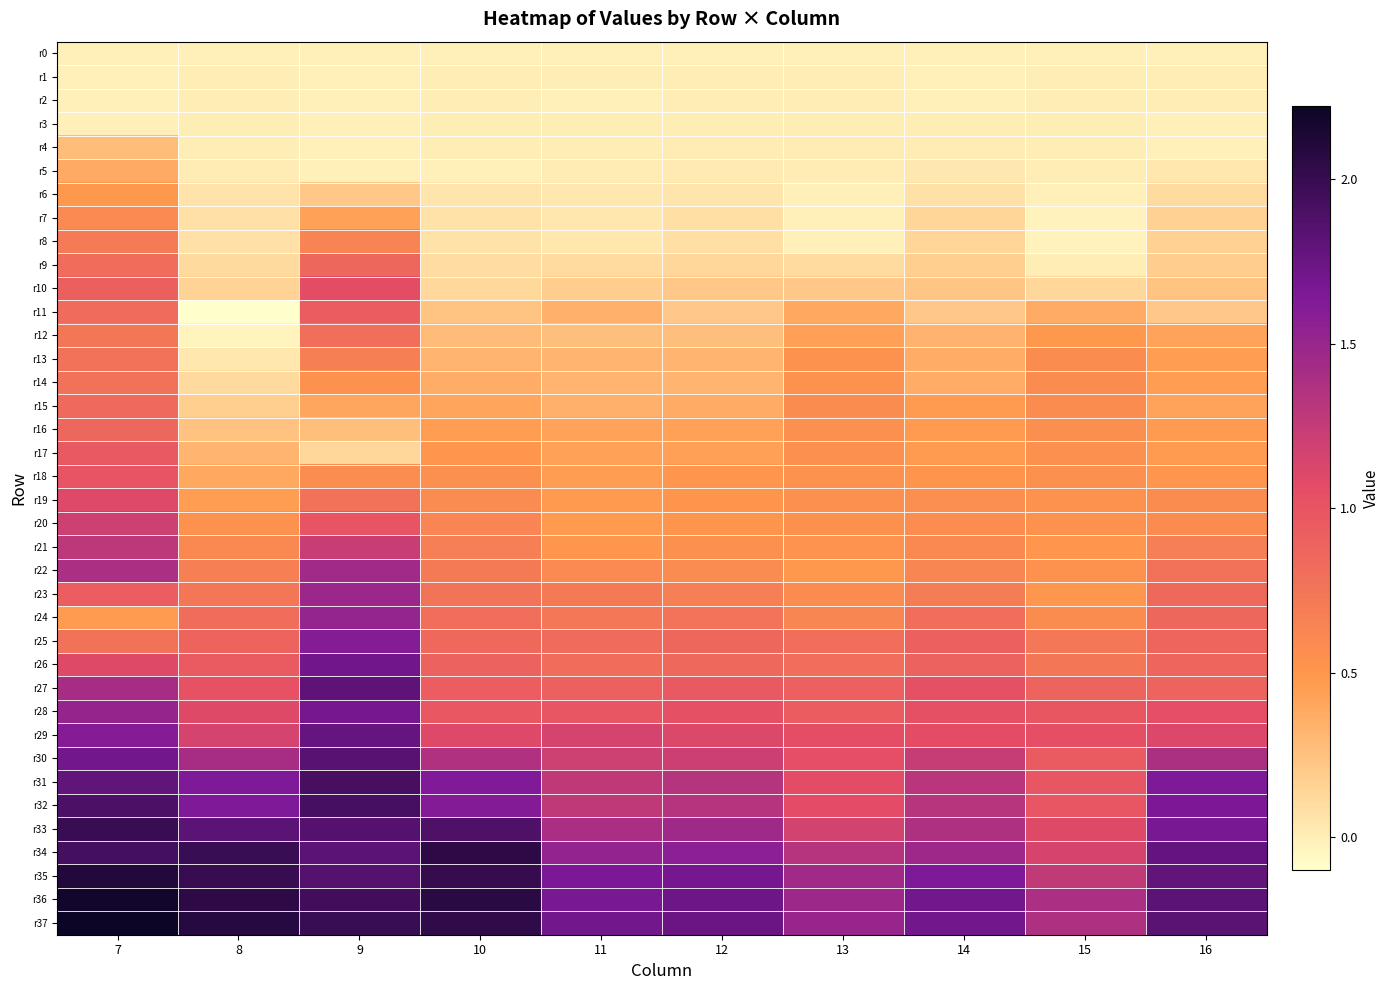

Reading right to left, transcribe all the data shown in this chart.

r0: 16=0.0	15=0.0	14=0.0	13=0.0	12=0.0	11=0.0	10=0.0	9=0.0	8=0.0	7=0.0
r1: 16=0.0	15=0.0	14=-0.0	13=0.0	12=0.0	11=0.0	10=0.0	9=0.0	8=0.0	7=0.0
r2: 16=0.0	15=0.0	14=-0.0	13=0.0	12=0.0	11=-0.0	10=0.0	9=0.0	8=0.0	7=0.0
r3: 16=-0.0	15=0.0	14=0.0	13=0.0	12=0.0	11=0.0	10=0.0	9=0.0	8=0.0	7=0.0
r4: 16=-0.0	15=0.0	14=0.0	13=0.0	12=0.0	11=0.0	10=0.0	9=0.0	8=0.0	7=0.3
r5: 16=0.0	15=0.0	14=0.0	13=0.0	12=0.0	11=0.0	10=-0.0	9=0.0	8=0.0	7=0.4
r6: 16=0.1	15=-0.0	14=0.1	13=-0.0	12=0.1	11=0.0	10=0.0	9=0.2	8=0.1	7=0.5
r7: 16=0.2	15=-0.0	14=0.1	13=-0.0	12=0.1	11=0.0	10=0.1	9=0.4	8=0.1	7=0.6
r8: 16=0.2	15=-0.0	14=0.1	13=-0.0	12=0.1	11=0.0	10=0.1	9=0.6	8=0.1	7=0.7
r9: 16=0.2	15=0.0	14=0.2	13=0.1	12=0.1	11=0.1	10=0.1	9=0.9	8=0.1	7=0.8
r10: 16=0.2	15=0.1	14=0.2	13=0.2	12=0.2	11=0.2	10=0.1	9=1.1	8=0.2	7=0.9
r11: 16=0.2	15=0.4	14=0.2	13=0.4	12=0.2	11=0.3	10=0.2	9=0.9	8=-0.1	7=0.8
r12: 16=0.4	15=0.5	14=0.3	13=0.4	12=0.3	11=0.3	10=0.3	9=0.8	8=-0.0	7=0.7
r13: 16=0.5	15=0.6	14=0.4	13=0.5	12=0.3	11=0.3	10=0.3	9=0.7	8=0.0	7=0.8
r14: 16=0.5	15=0.6	14=0.4	13=0.5	12=0.3	11=0.3	10=0.4	9=0.5	8=0.1	7=0.8
r15: 16=0.4	15=0.6	14=0.5	13=0.6	12=0.4	11=0.3	10=0.4	9=0.4	8=0.2	7=0.8
r16: 16=0.5	15=0.6	14=0.5	13=0.6	12=0.4	11=0.4	10=0.5	9=0.3	8=0.3	7=0.9
r17: 16=0.5	15=0.5	14=0.5	13=0.5	12=0.4	11=0.4	10=0.5	9=0.1	8=0.3	7=1.0
r18: 16=0.5	15=0.5	14=0.5	13=0.5	12=0.5	11=0.5	10=0.5	9=0.6	8=0.4	7=1.0
r19: 16=0.6	15=0.5	14=0.6	13=0.5	12=0.5	11=0.5	10=0.6	9=0.8	8=0.5	7=1.1
r20: 16=0.6	15=0.5	14=0.6	13=0.5	12=0.5	11=0.5	10=0.6	9=1.0	8=0.5	7=1.2
r21: 16=0.7	15=0.5	14=0.6	13=0.5	12=0.5	11=0.5	10=0.7	9=1.2	8=0.6	7=1.3
r22: 16=0.8	15=0.5	14=0.6	13=0.5	12=0.6	11=0.6	10=0.7	9=1.4	8=0.7	7=1.4
r23: 16=0.8	15=0.5	14=0.7	13=0.6	12=0.7	11=0.7	10=0.8	9=1.5	8=0.7	7=0.9
r24: 16=0.9	15=0.6	14=0.8	13=0.6	12=0.8	11=0.7	10=0.8	9=1.5	8=0.8	7=0.5
r25: 16=0.9	15=0.7	14=0.9	13=0.8	12=0.9	11=0.8	10=0.8	9=1.6	8=0.9	7=0.8
r26: 16=0.9	15=0.7	14=0.9	13=0.8	12=0.8	11=0.8	10=0.9	9=1.7	8=0.9	7=1.1
r27: 16=0.9	15=0.9	14=1.0	13=0.9	12=1.0	11=0.9	10=0.9	9=1.8	8=1.0	7=1.4
r28: 16=1.0	15=1.0	14=1.0	13=0.9	12=1.0	11=1.0	10=1.0	9=1.7	8=1.1	7=1.5
r29: 16=1.1	15=1.0	14=1.1	13=1.1	12=1.1	11=1.2	10=1.1	9=1.8	8=1.2	7=1.6
r30: 16=1.4	15=1.0	14=1.2	13=1.0	12=1.2	11=1.2	10=1.4	9=1.8	8=1.4	7=1.7
r31: 16=1.7	15=1.0	14=1.3	13=1.1	12=1.3	11=1.3	10=1.6	9=1.9	8=1.6	7=1.8
r32: 16=1.7	15=1.0	14=1.3	13=1.1	12=1.3	11=1.3	10=1.6	9=1.9	8=1.6	7=1.9
r33: 16=1.7	15=1.1	14=1.4	13=1.2	12=1.5	11=1.4	10=1.9	9=1.9	8=1.8	7=2.0
r34: 16=1.8	15=1.1	14=1.5	13=1.3	12=1.6	11=1.5	10=2.1	9=1.8	8=2.0	7=1.9
r35: 16=1.8	15=1.3	14=1.6	13=1.4	12=1.7	11=1.7	10=2.0	9=1.9	8=2.0	7=2.1
r36: 16=1.8	15=1.4	14=1.7	13=1.5	12=1.7	11=1.7	10=2.1	9=1.9	8=2.1	7=2.2
r37: 16=1.8	15=1.4	14=1.7	13=1.5	12=1.7	11=1.7	10=2.0	9=2.0	8=2.1	7=2.2